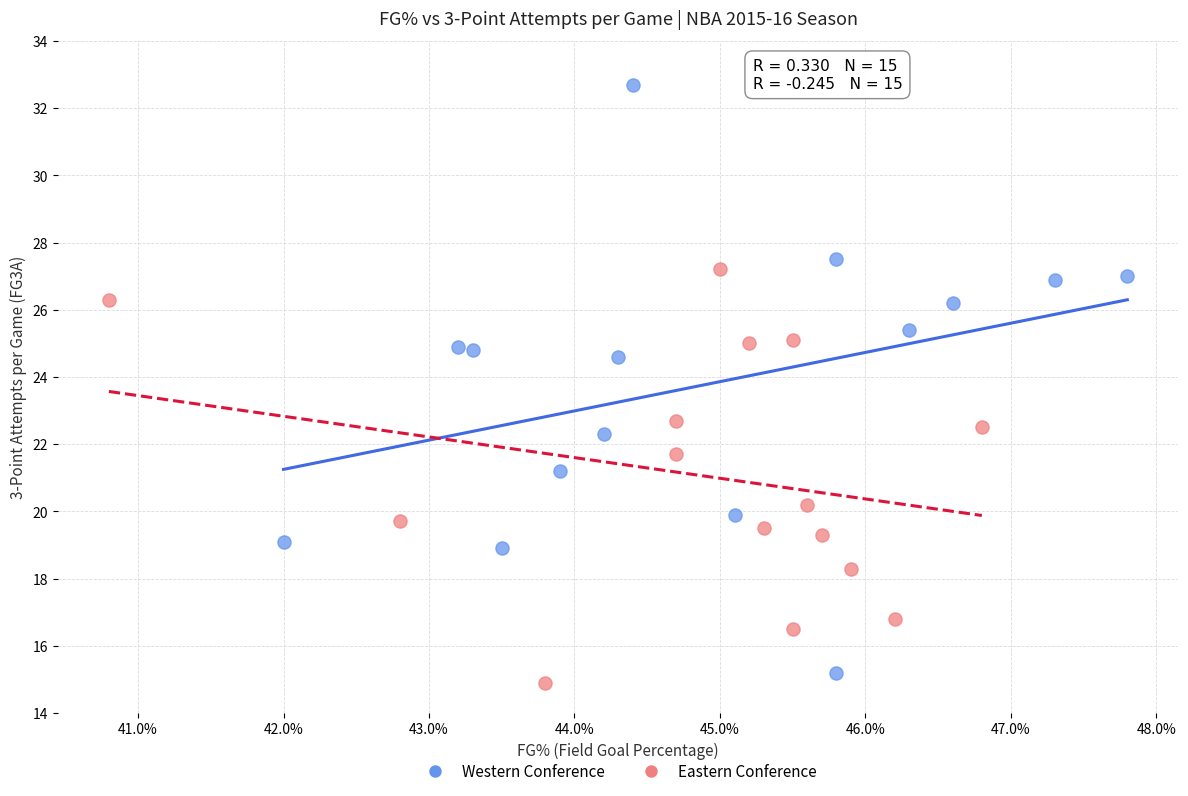

Which series has the largest Y range (max minus min)?

Western Conference